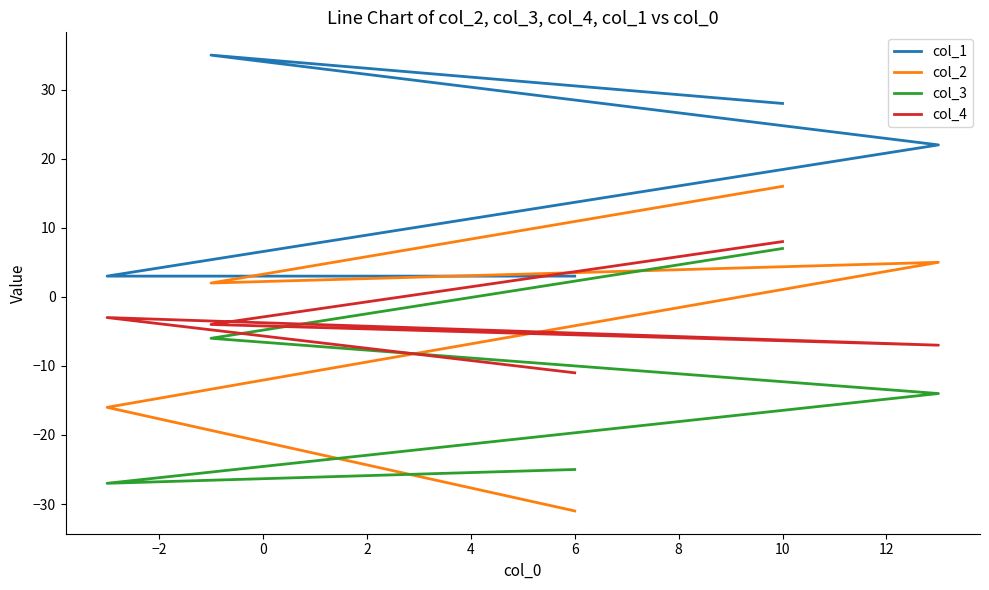

Between 0 and 4, which series saw the biggest shift?

col_3